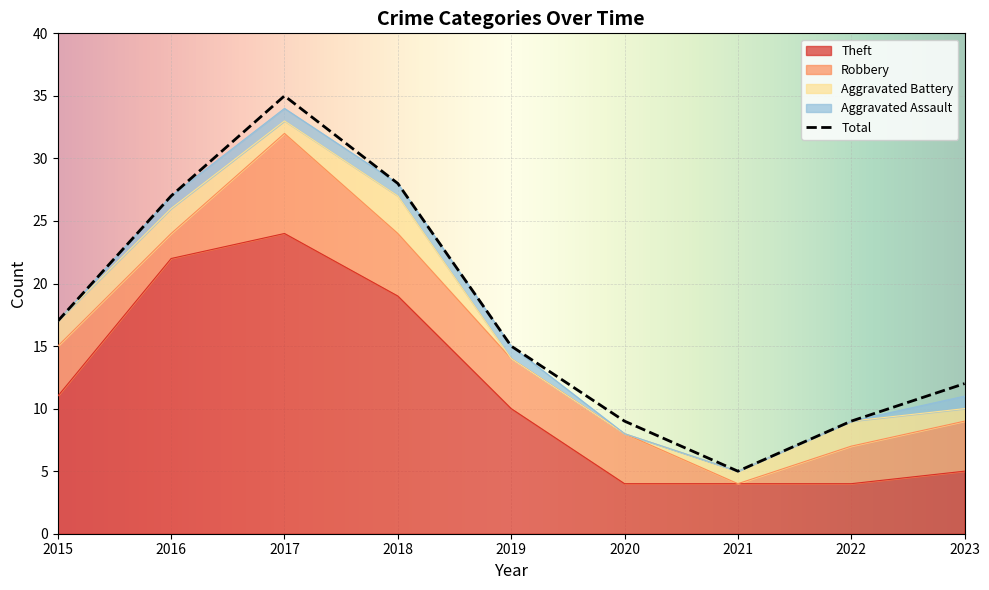

Which label corresponds to the largest value in the chart?

2017